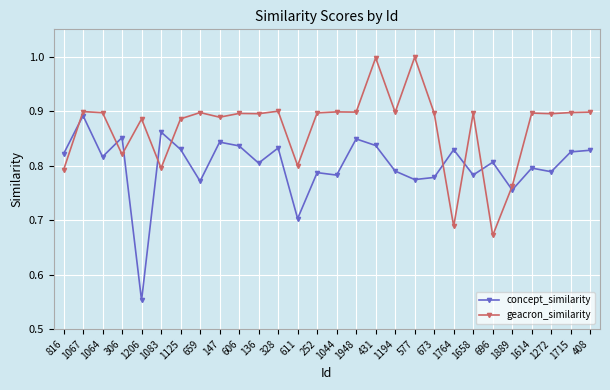

Which series has the largest total across all categories?

geacron_similarity